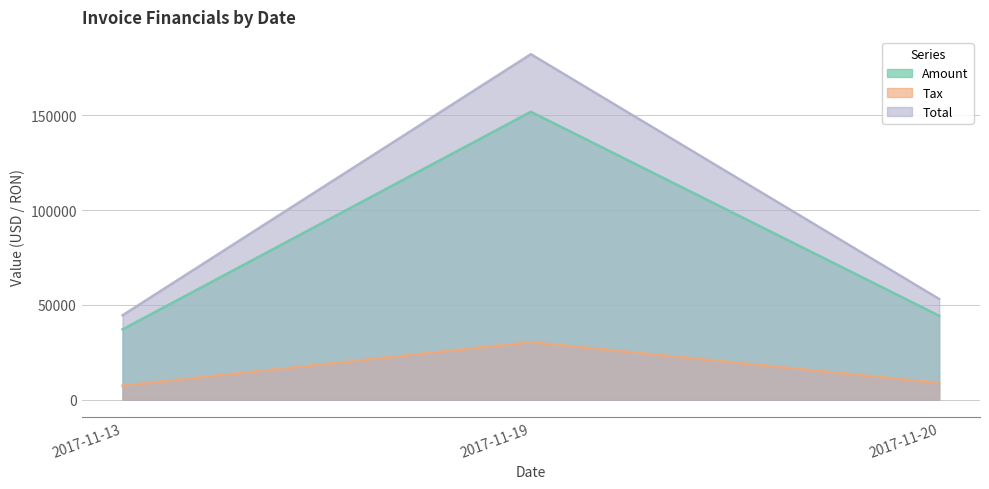

Where is Tax nearest to the value 94494?

2017-11-20